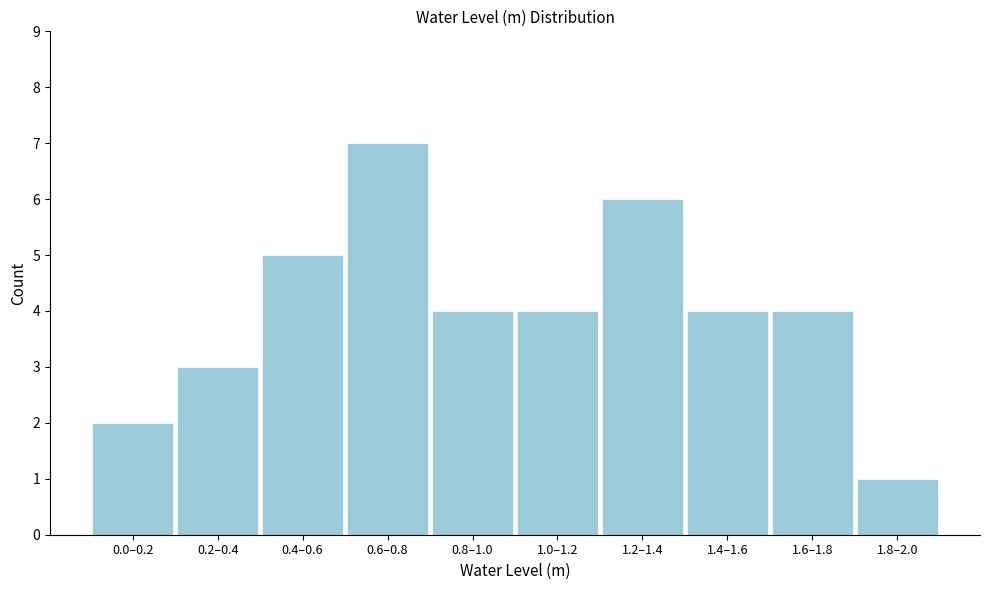

Reading left to right, extract all data points from this chart.

0.0–0.2=2	0.2–0.4=3	0.4–0.6=5	0.6–0.8=7	0.8–1.0=4	1.0–1.2=4	1.2–1.4=6	1.4–1.6=4	1.6–1.8=4	1.8–2.0=1